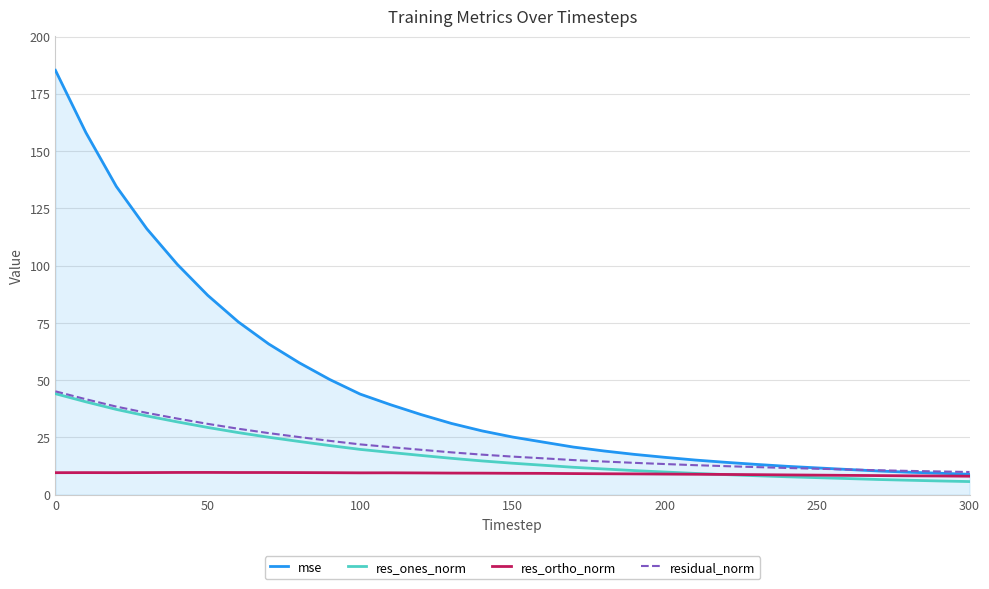

What is the highest value of the mse series?

185.3